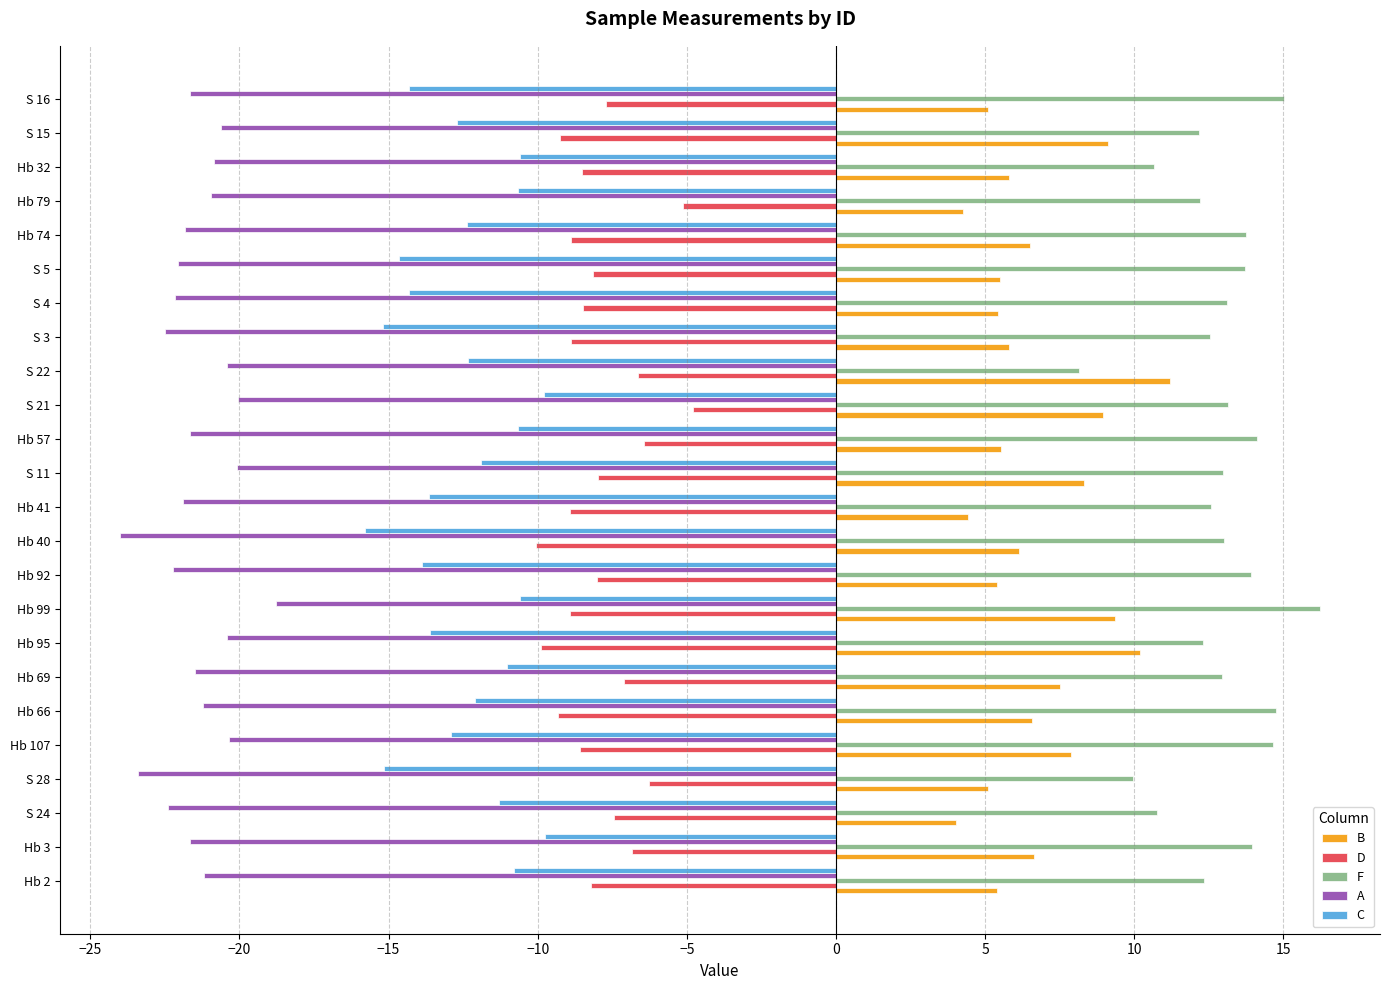

What is the total value across all series at S 15?

-21.3